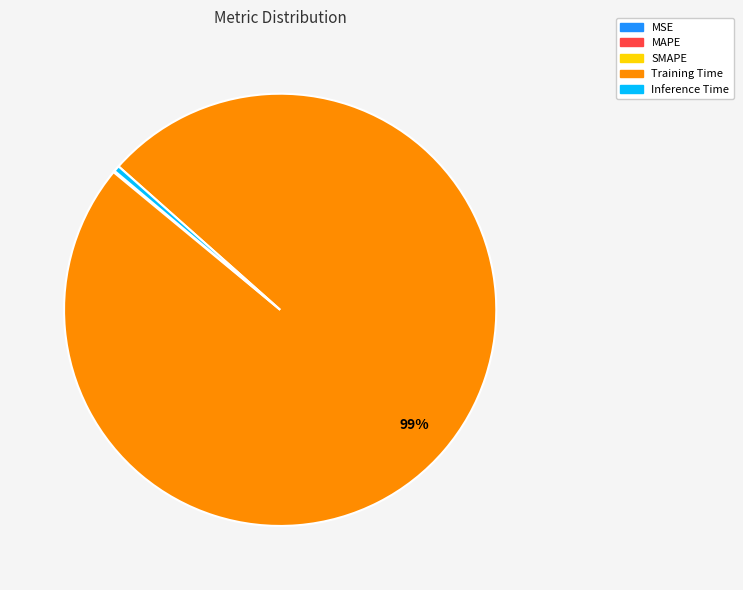

Is it true that Training Time is 99% of the pie?

True